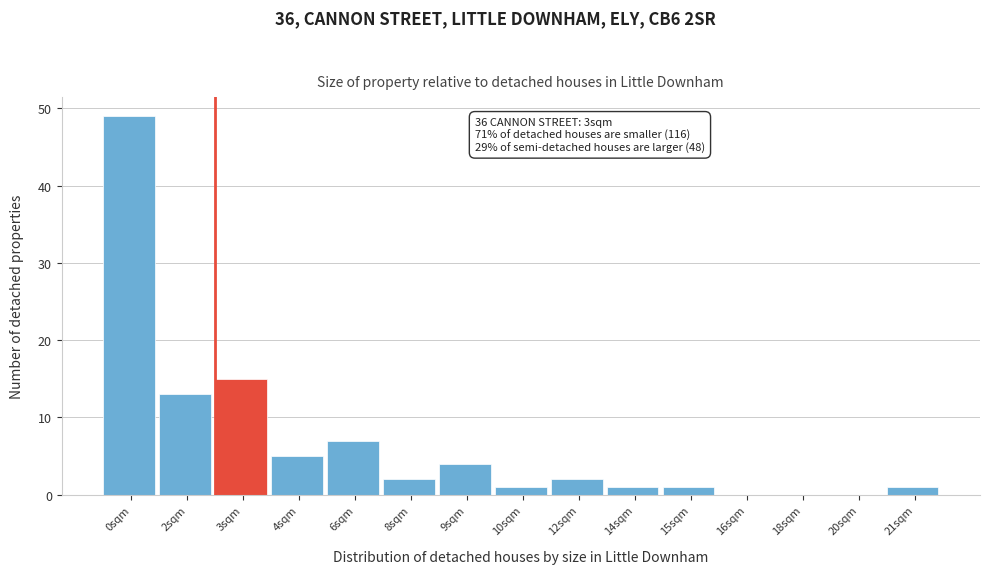

Reading left to right, transcribe all the data shown in this chart.

0sqm=49	2sqm=13	3sqm=15	4sqm=5	6sqm=7	8sqm=2	9sqm=4	10sqm=1	12sqm=2	14sqm=1	15sqm=1	16sqm=0	18sqm=0	20sqm=0	21sqm=1